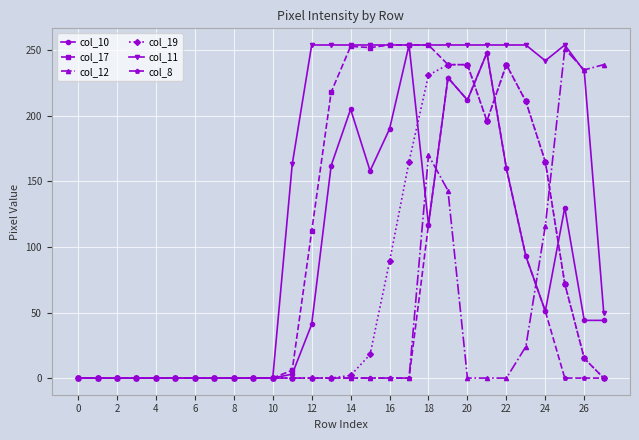

True or false: col_8 has more than 0 points higher than both neighbors.

True